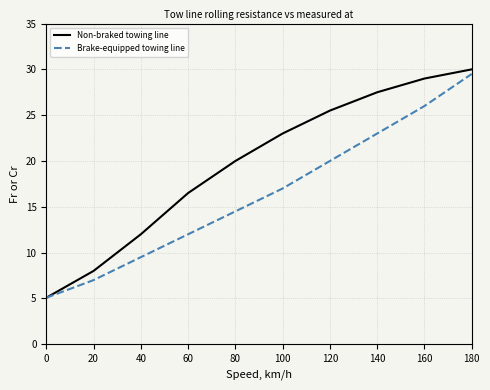

Is the value of Non-braked towing line at 180 greater than the value of Brake-equipped towing line at 120?

Yes